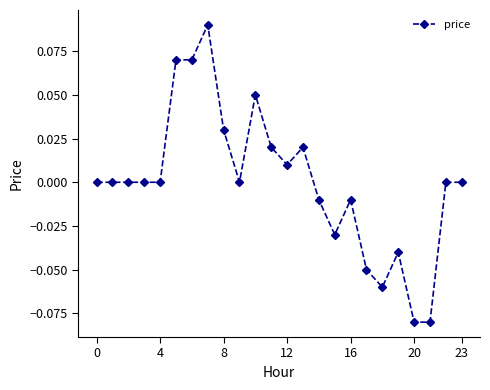

How many distinct data groups are displayed?

1